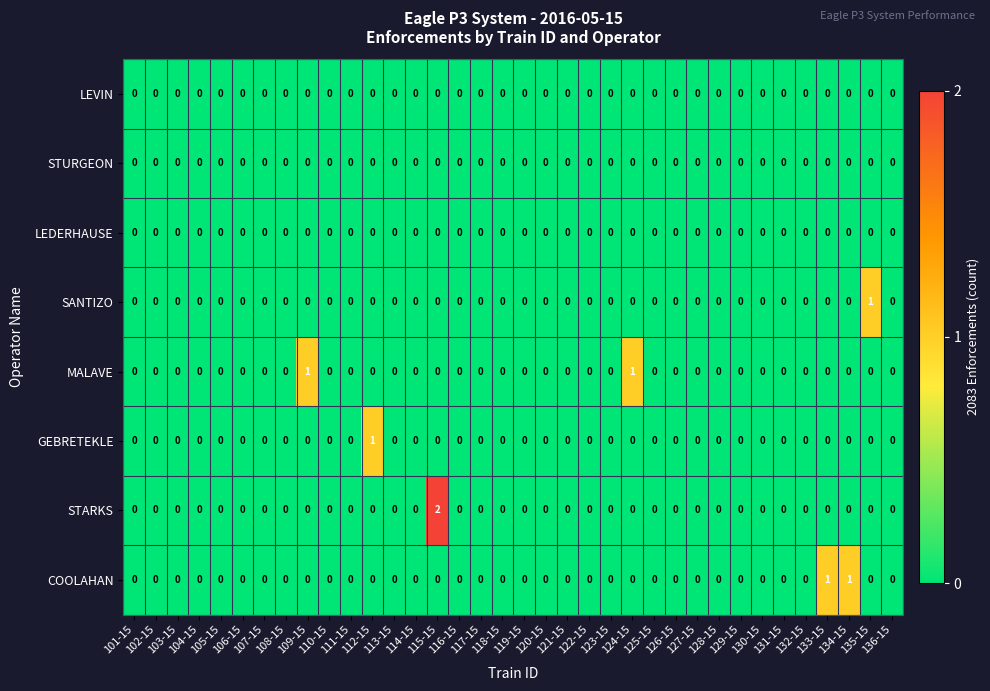

Which series has the largest range (max minus min)?

STARKS